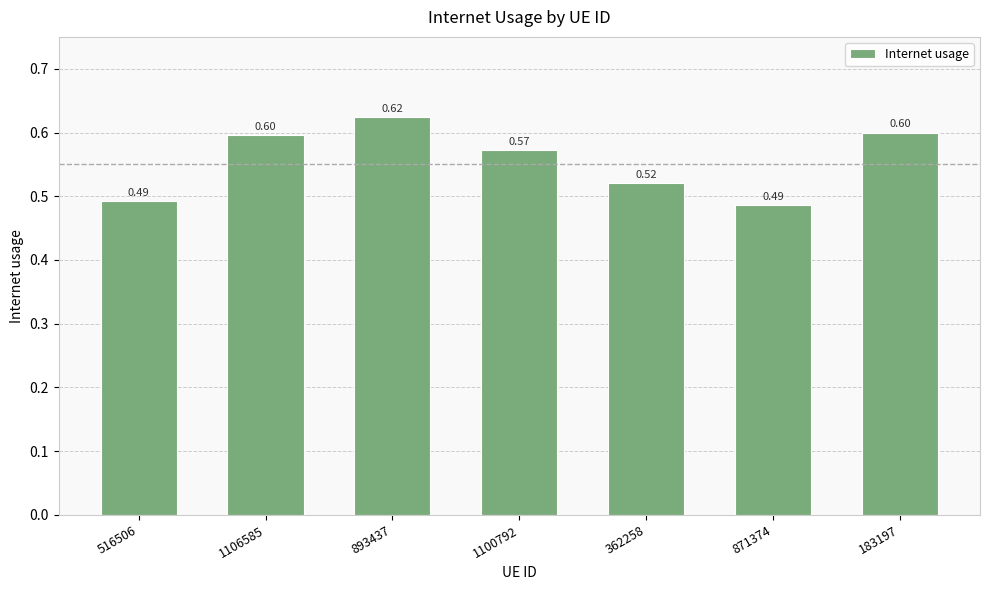

What is the average value?

0.6